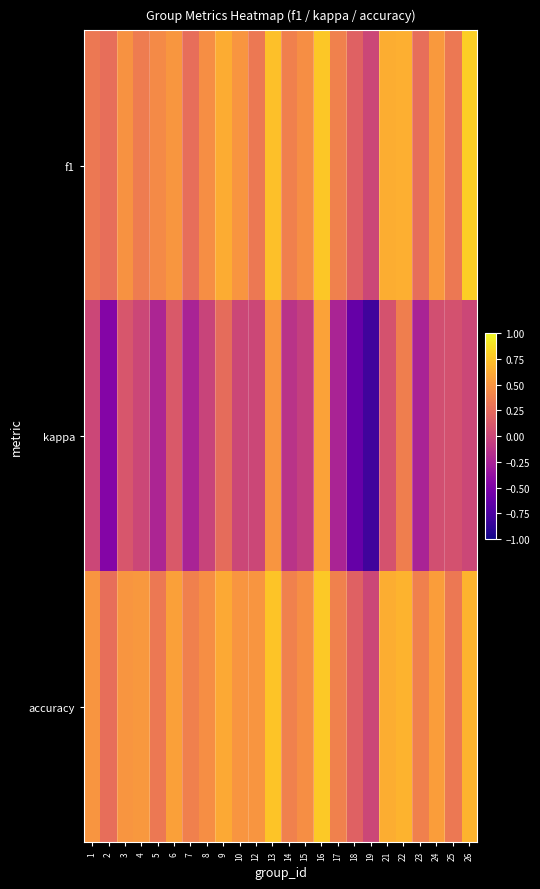

Which series has the largest total across all categories?

accuracy